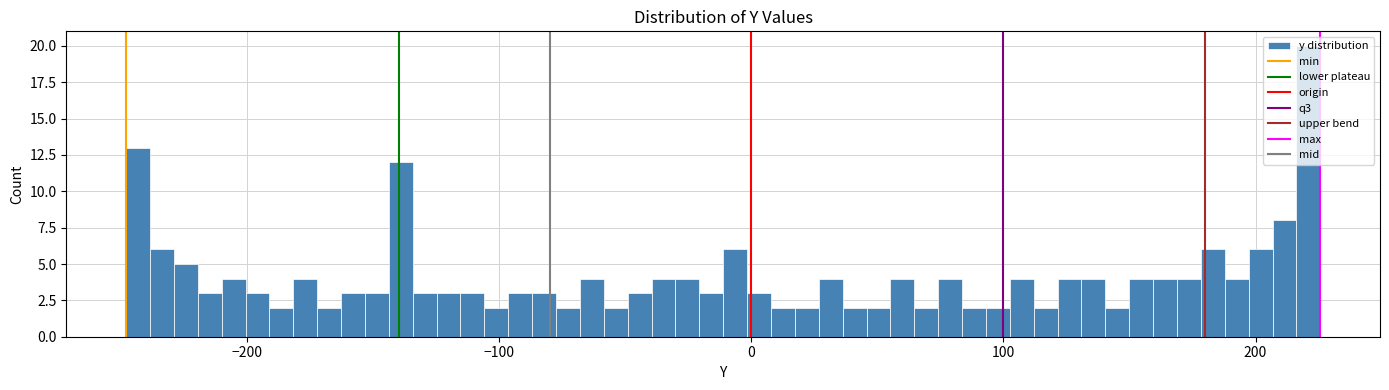

Read against the x-axis, roughly where is the centre of the tallest bar?

220